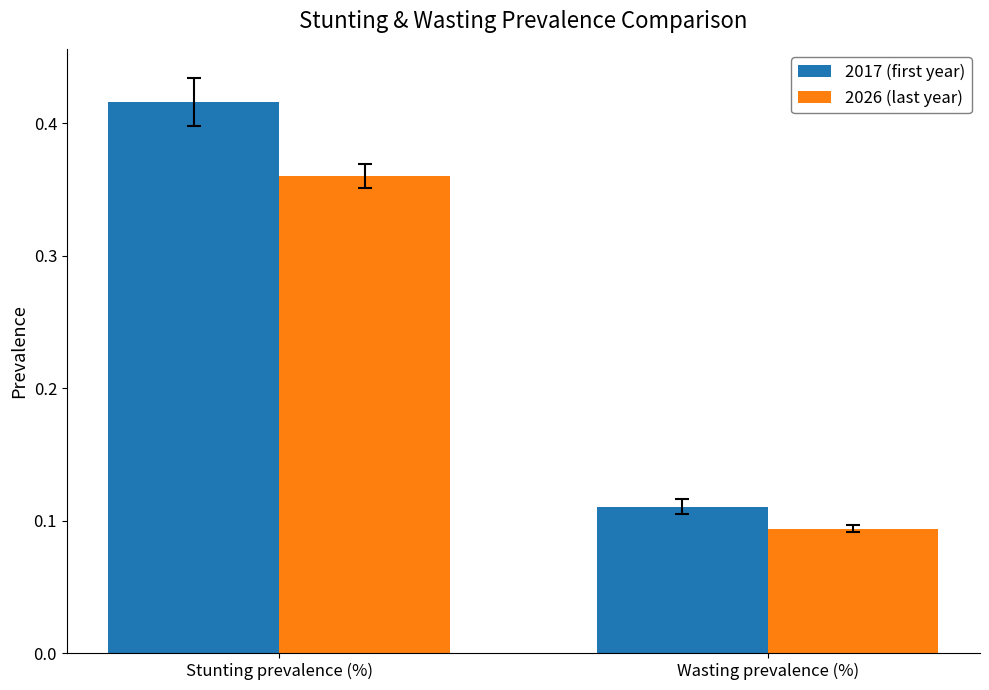

What position from the right is Stunting prevalence (%)?

2